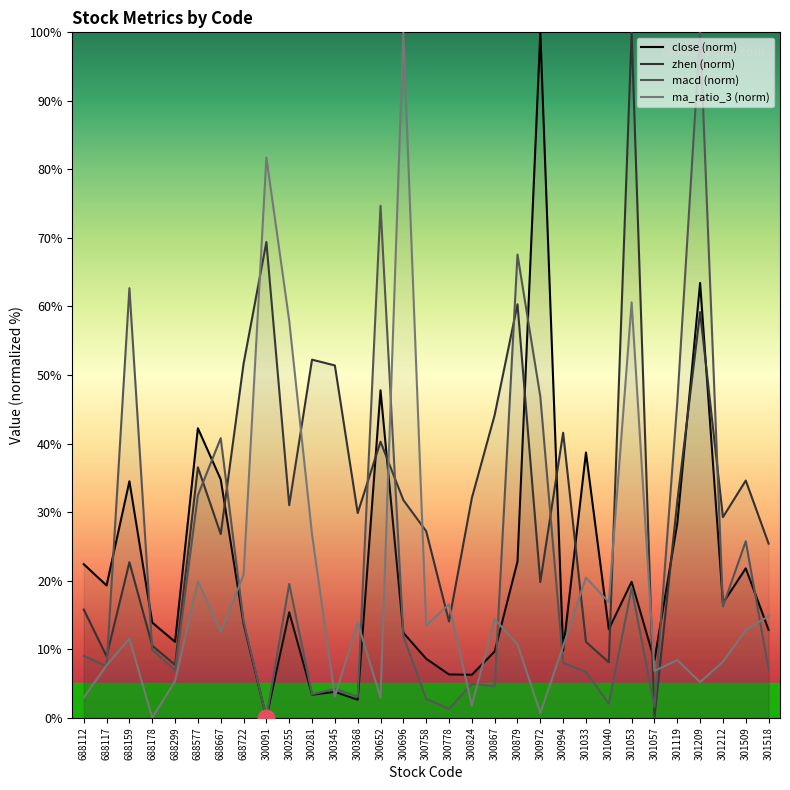

Between which two adjacent categories do ma_ratio_3 (norm) and macd (norm) first intersect?

688112 and 688117